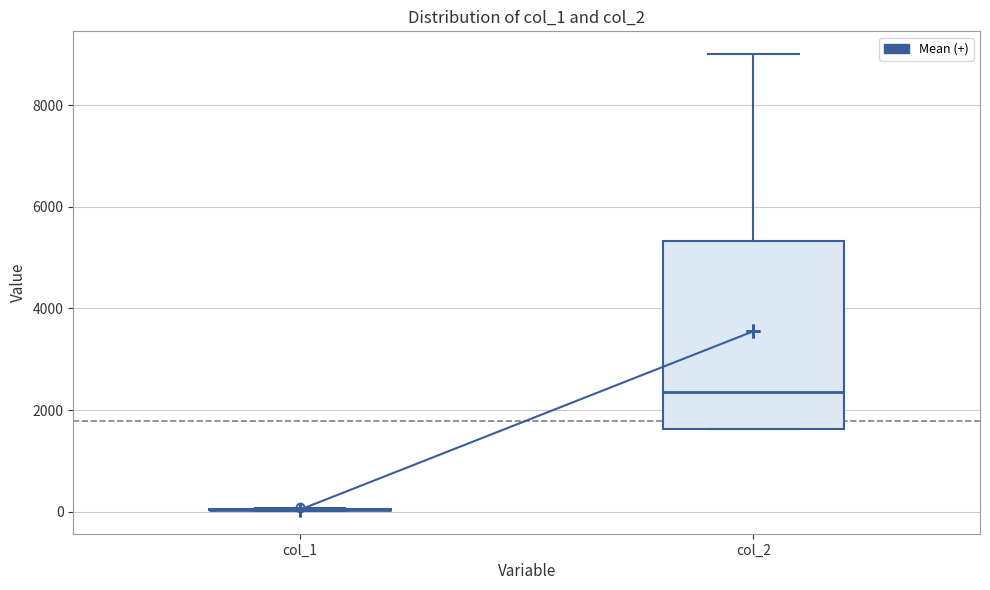

Reading left to right, read every box against the y-axis: the position of its median line, the range the box covers, and the ends of its whiskers. The values are not printed on the chart, so give them approximately, as read against the axis.

col_1: box collapsed to a line at 0, whiskers 0 to 0
col_2: median 2400, box 1600 to 5400, whiskers 1600 to 9000